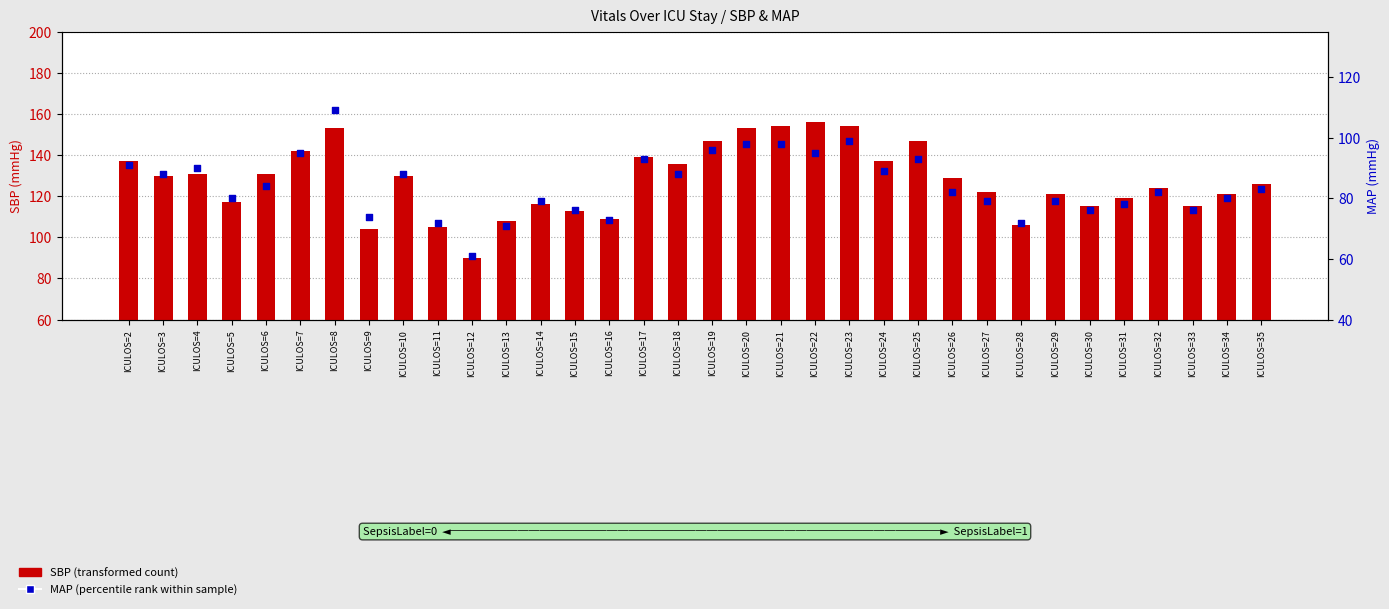

At how many categories does at least one series exceed 69?

34